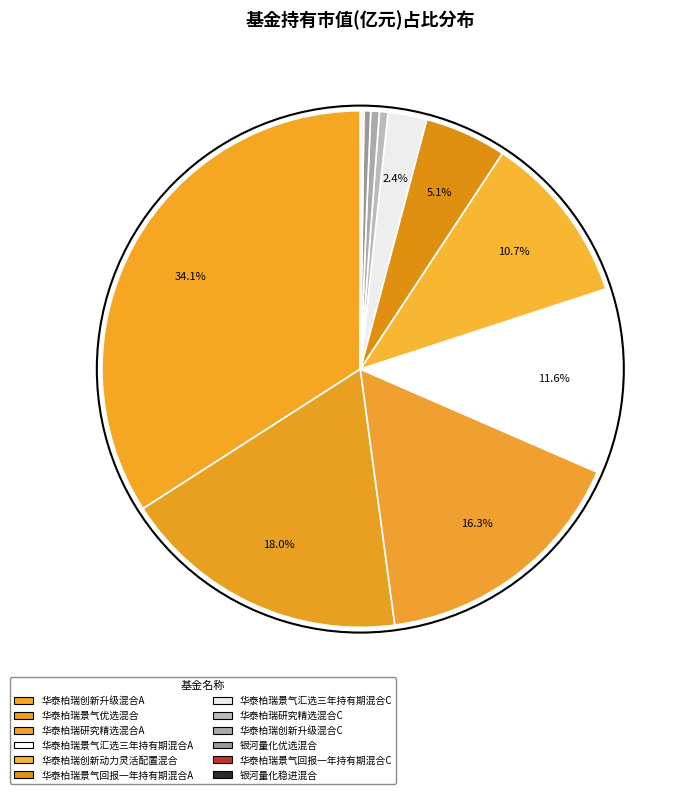

True or false: 华泰柏瑞景气汇选三年持有期混合A accounts for 12% of the total.

True